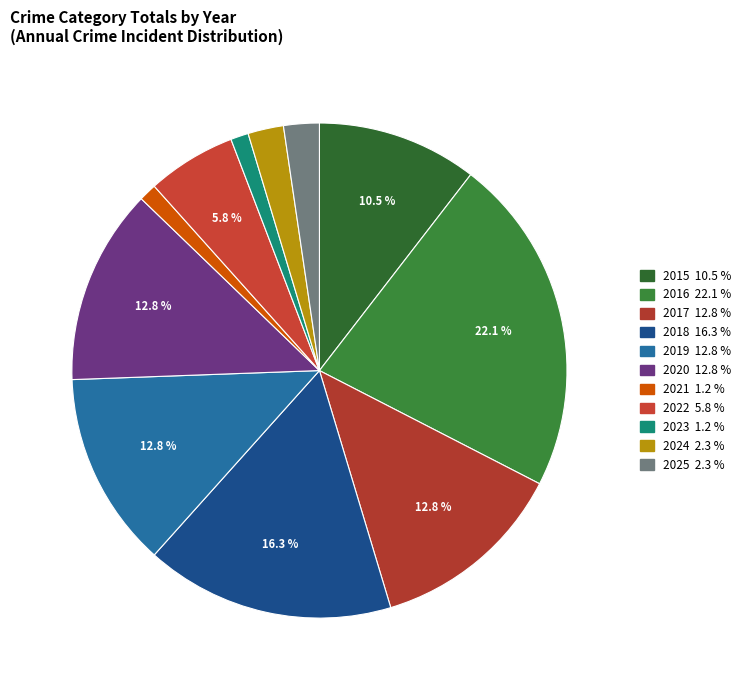

Is there a majority slice in this chart?

No